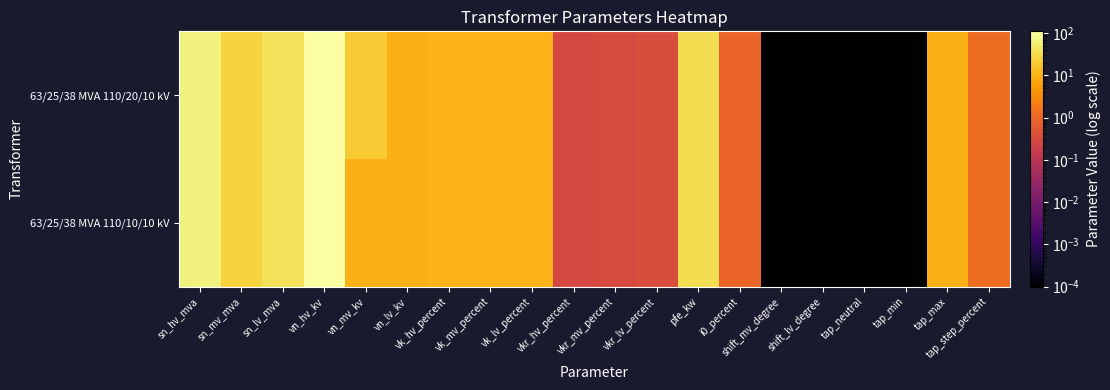

At which category is the sum across all series the highest?

vn_hv_kv